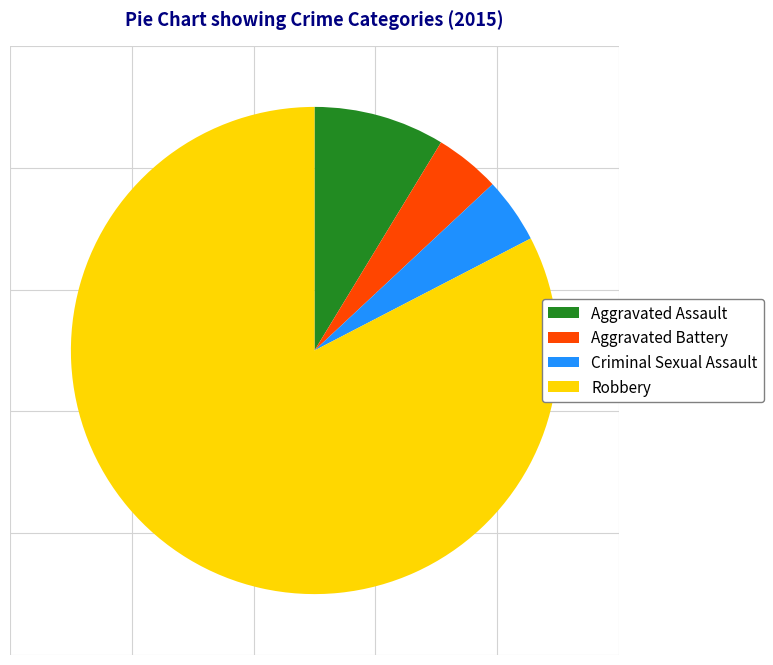

The Aggravated Battery slice represents 4% of the pie. True or false?

True